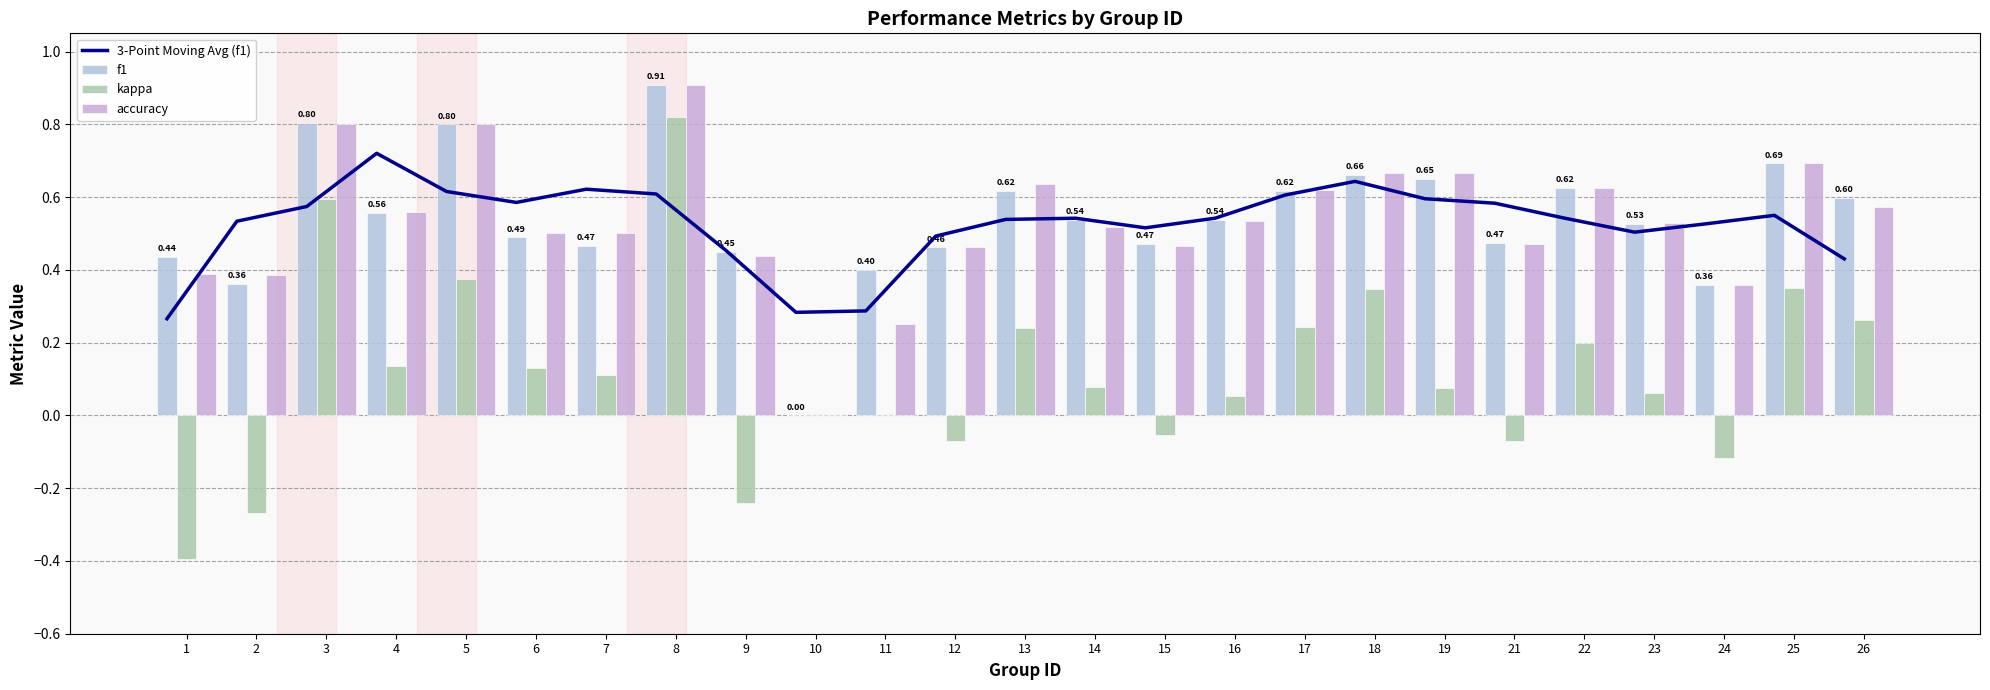

How many values in the kappa series are below 0?

7